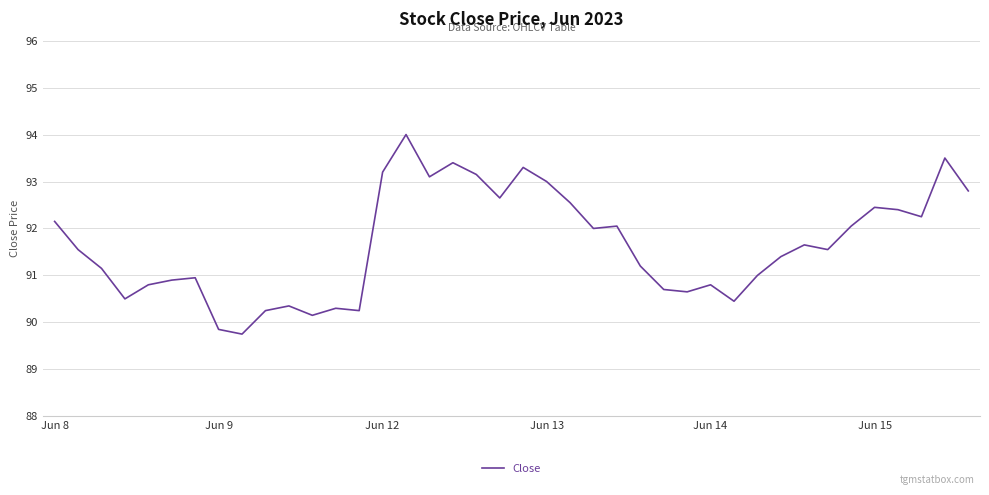

What is the maximum value shown in the chart?

94.0